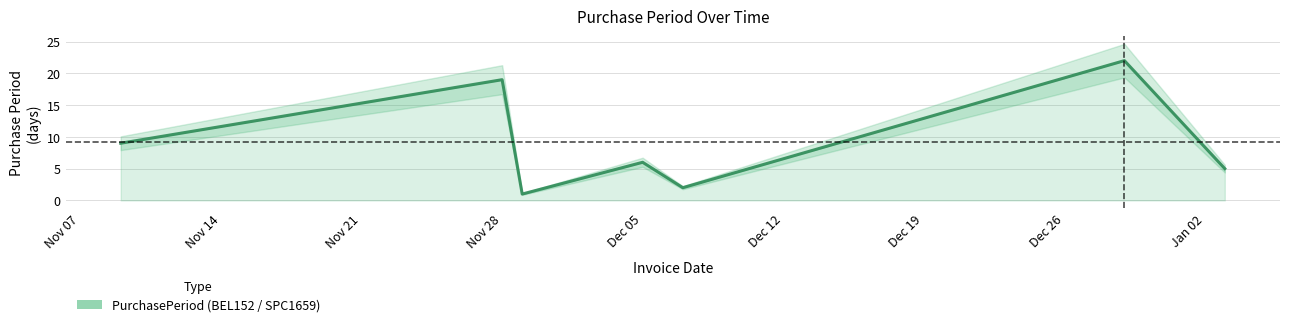

At which category does the chart reach its minimum across all series?

2016-11-29